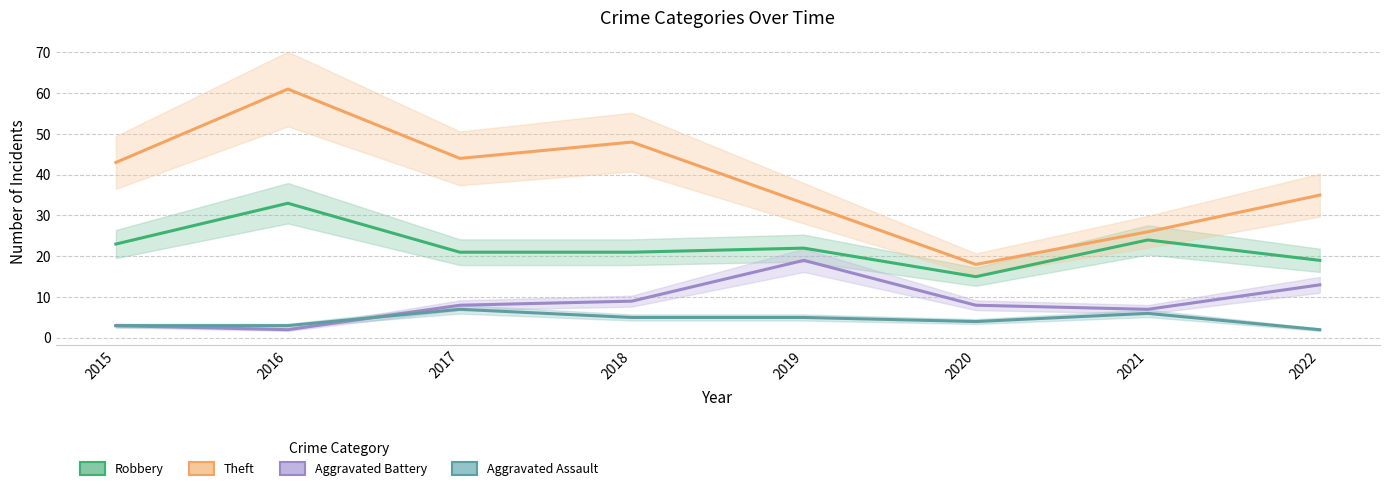

Where is the first local maximum for Aggravated Assault?

2017